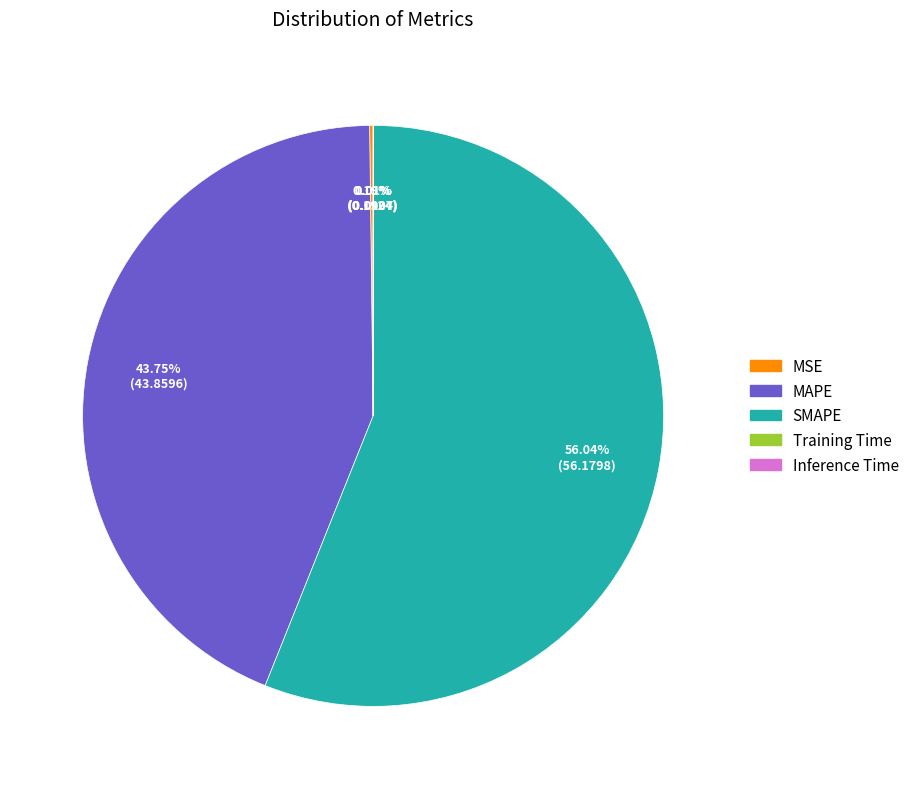

What is the largest slice in the pie chart?

SMAPE